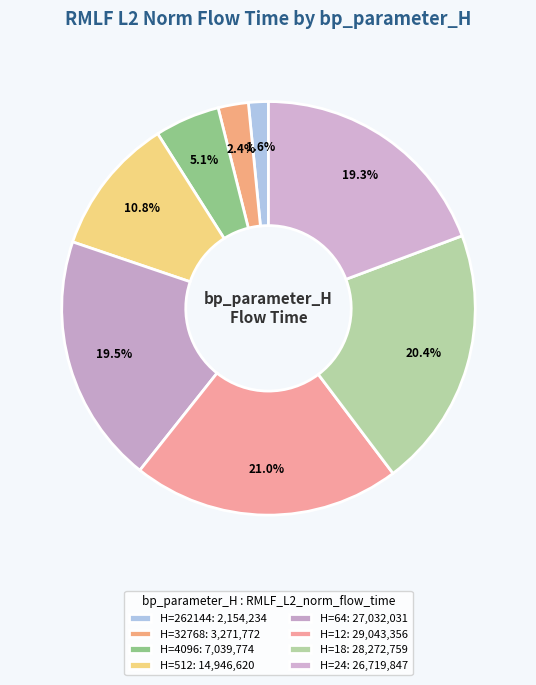

Is there a majority slice in this chart?

No